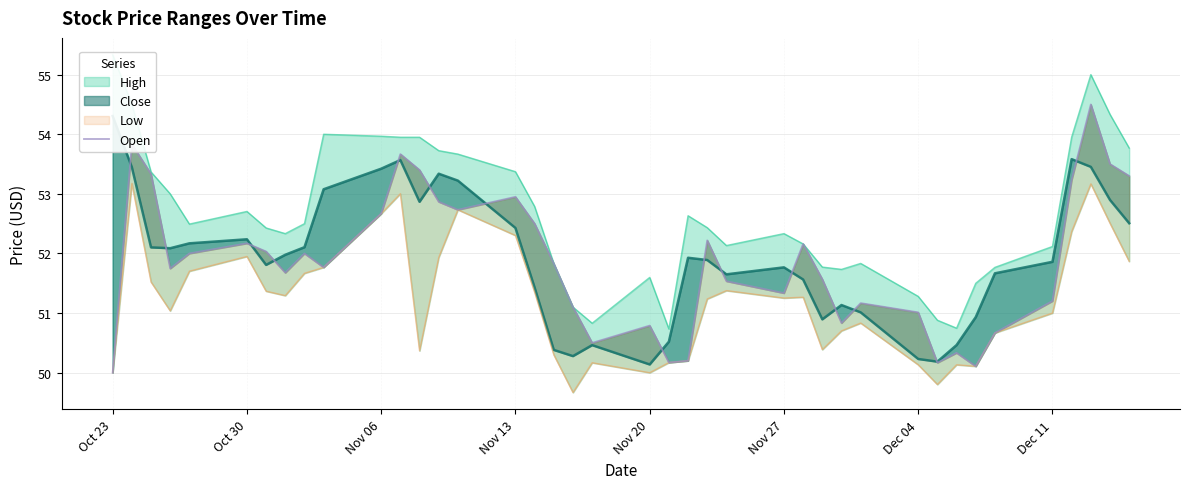

True or false: there are more than 2 points higher than both neighbors.

True